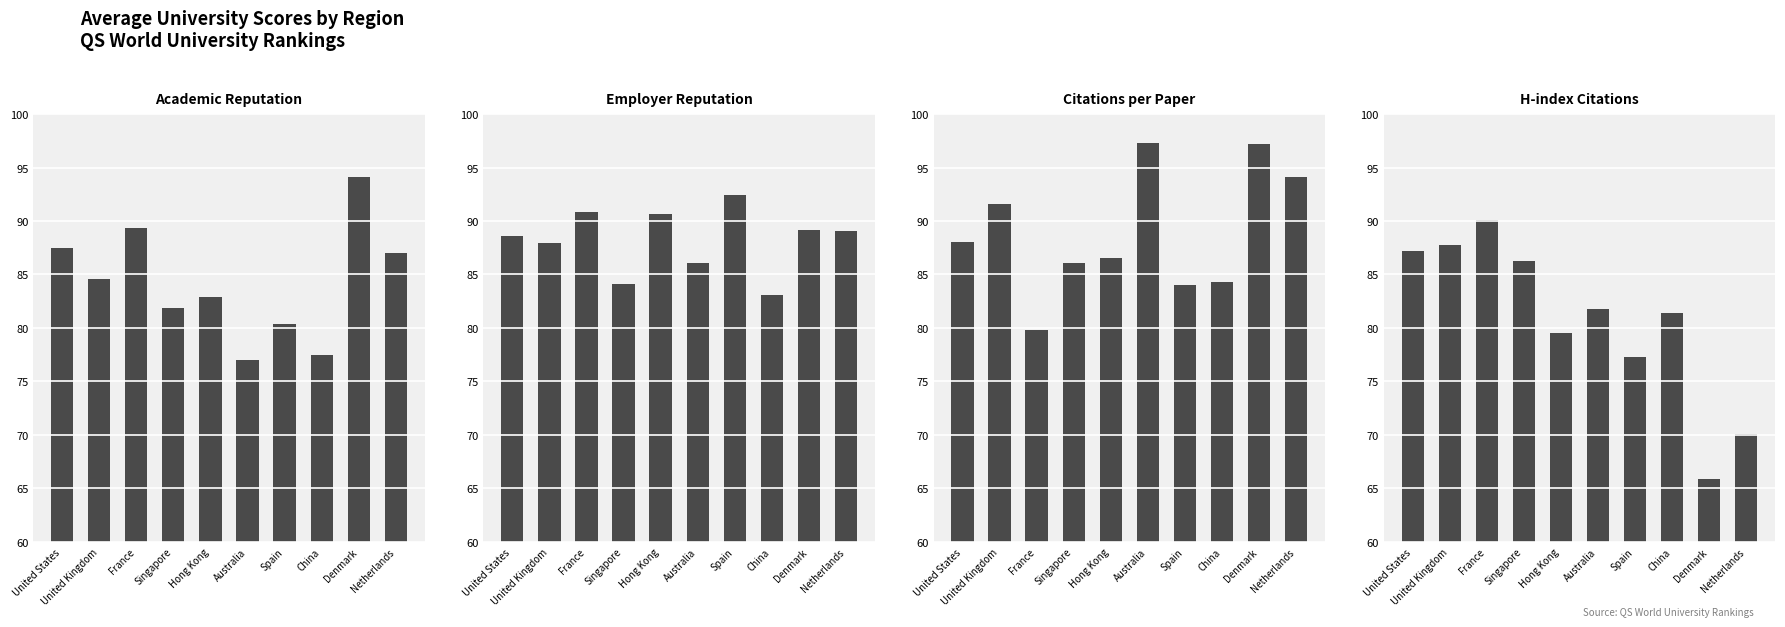

What position from the left is United States?

1